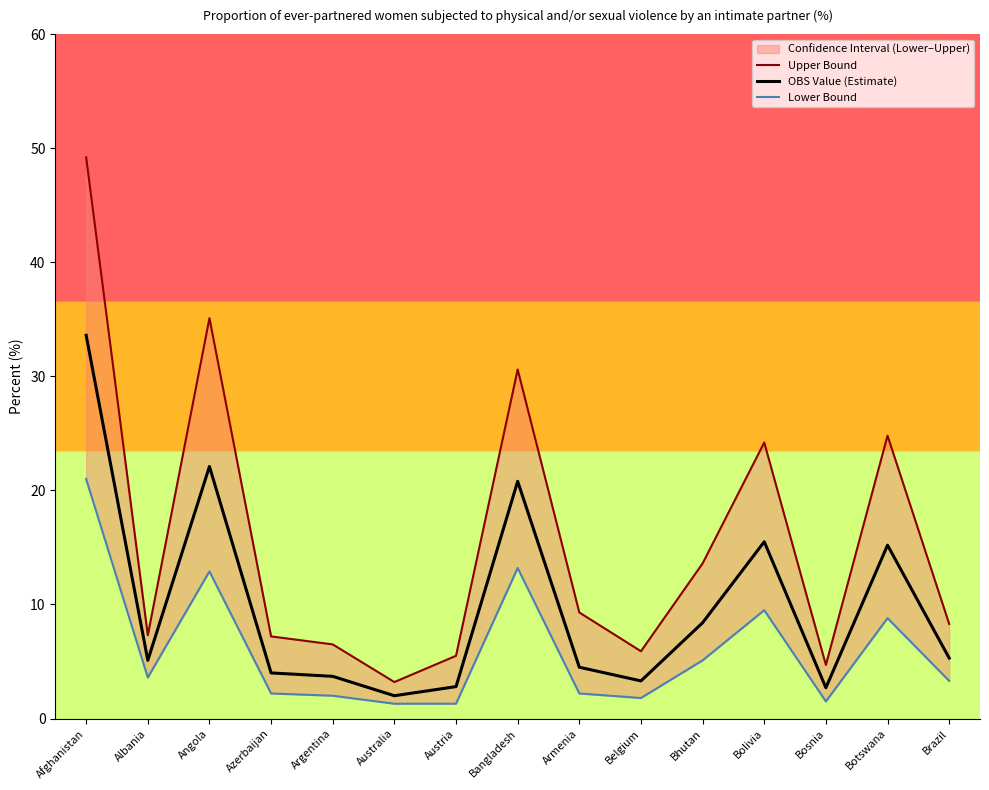

Where is the first local maximum for Lower Bound?

Angola